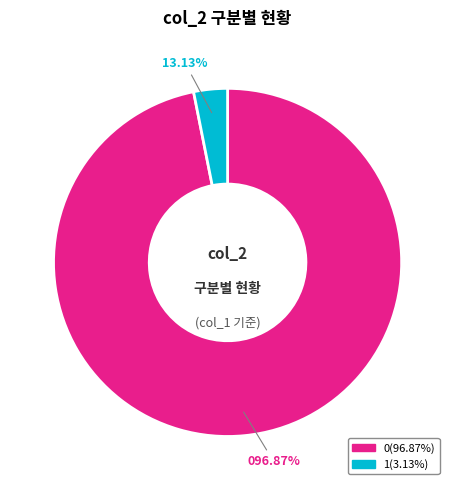

How many slices are in this pie chart?

2